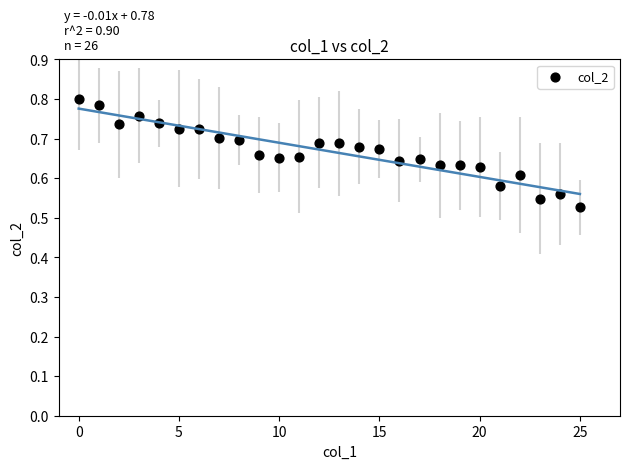

What is the range of Y values (max minus min)?

0.3